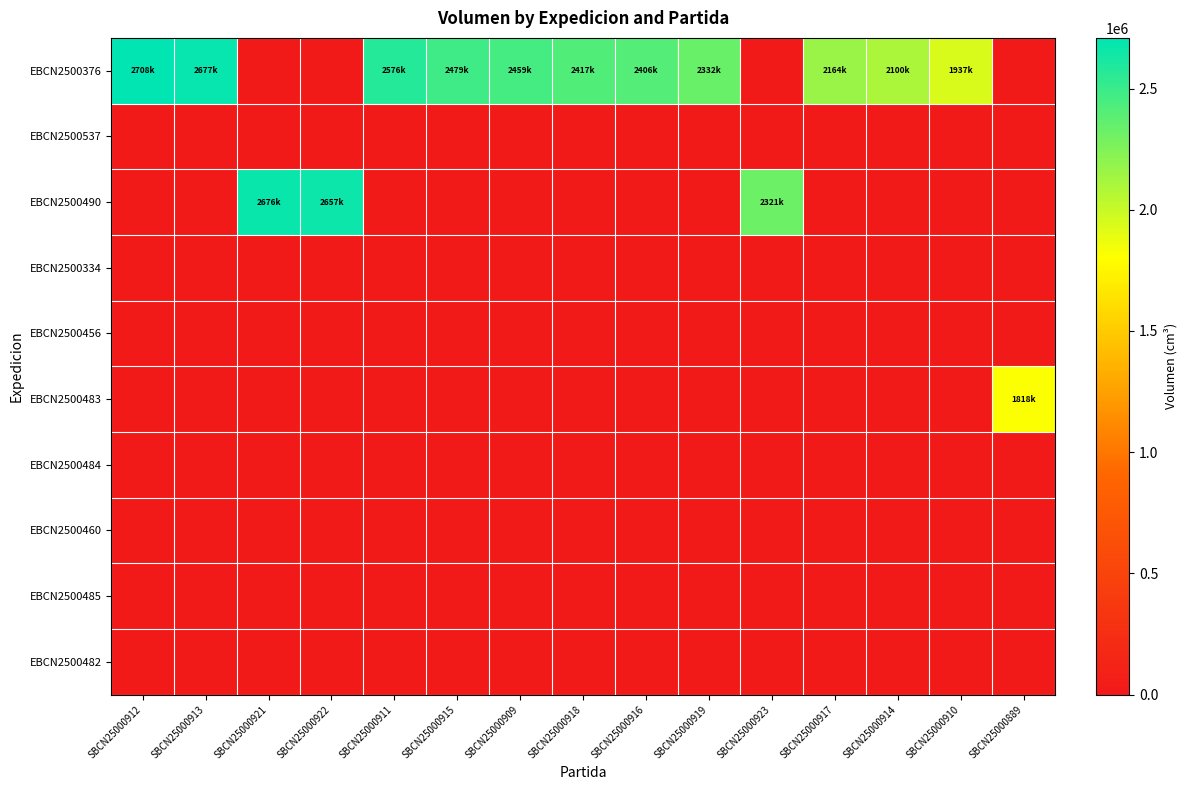

Reading right to left, transcribe all the data shown in this chart.

EBCN2500376: SBCN25000889=0	SBCN25000910=1937250	SBCN25000914=2100560	SBCN25000917=2164158	SBCN25000923=0	SBCN25000919=2332152	SBCN25000916=2406690	SBCN25000918=2417064	SBCN25000909=2459788	SBCN25000915=2479680	SBCN25000911=2576640	SBCN25000922=0	SBCN25000921=0	SBCN25000913=2677500	SBCN25000912=2708910
EBCN2500537: SBCN25000889=0	SBCN25000910=0	SBCN25000914=0	SBCN25000917=0	SBCN25000923=0	SBCN25000919=0	SBCN25000916=0	SBCN25000918=0	SBCN25000909=0	SBCN25000915=0	SBCN25000911=0	SBCN25000922=0	SBCN25000921=0	SBCN25000913=0	SBCN25000912=0
EBCN2500490: SBCN25000889=0	SBCN25000910=0	SBCN25000914=0	SBCN25000917=0	SBCN25000923=2321748	SBCN25000919=0	SBCN25000916=0	SBCN25000918=0	SBCN25000909=0	SBCN25000915=0	SBCN25000911=0	SBCN25000922=2657205	SBCN25000921=2676888	SBCN25000913=0	SBCN25000912=0
EBCN2500334: SBCN25000889=0	SBCN25000910=0	SBCN25000914=0	SBCN25000917=0	SBCN25000923=0	SBCN25000919=0	SBCN25000916=0	SBCN25000918=0	SBCN25000909=0	SBCN25000915=0	SBCN25000911=0	SBCN25000922=0	SBCN25000921=0	SBCN25000913=0	SBCN25000912=0
EBCN2500456: SBCN25000889=0	SBCN25000910=0	SBCN25000914=0	SBCN25000917=0	SBCN25000923=0	SBCN25000919=0	SBCN25000916=0	SBCN25000918=0	SBCN25000909=0	SBCN25000915=0	SBCN25000911=0	SBCN25000922=0	SBCN25000921=0	SBCN25000913=0	SBCN25000912=0
EBCN2500483: SBCN25000889=1818960	SBCN25000910=0	SBCN25000914=0	SBCN25000917=0	SBCN25000923=0	SBCN25000919=0	SBCN25000916=0	SBCN25000918=0	SBCN25000909=0	SBCN25000915=0	SBCN25000911=0	SBCN25000922=0	SBCN25000921=0	SBCN25000913=0	SBCN25000912=0
EBCN2500484: SBCN25000889=0	SBCN25000910=0	SBCN25000914=0	SBCN25000917=0	SBCN25000923=0	SBCN25000919=0	SBCN25000916=0	SBCN25000918=0	SBCN25000909=0	SBCN25000915=0	SBCN25000911=0	SBCN25000922=0	SBCN25000921=0	SBCN25000913=0	SBCN25000912=0
EBCN2500460: SBCN25000889=0	SBCN25000910=0	SBCN25000914=0	SBCN25000917=0	SBCN25000923=0	SBCN25000919=0	SBCN25000916=0	SBCN25000918=0	SBCN25000909=0	SBCN25000915=0	SBCN25000911=0	SBCN25000922=0	SBCN25000921=0	SBCN25000913=0	SBCN25000912=0
EBCN2500485: SBCN25000889=0	SBCN25000910=0	SBCN25000914=0	SBCN25000917=0	SBCN25000923=0	SBCN25000919=0	SBCN25000916=0	SBCN25000918=0	SBCN25000909=0	SBCN25000915=0	SBCN25000911=0	SBCN25000922=0	SBCN25000921=0	SBCN25000913=0	SBCN25000912=0
EBCN2500482: SBCN25000889=0	SBCN25000910=0	SBCN25000914=0	SBCN25000917=0	SBCN25000923=0	SBCN25000919=0	SBCN25000916=0	SBCN25000918=0	SBCN25000909=0	SBCN25000915=0	SBCN25000911=0	SBCN25000922=0	SBCN25000921=0	SBCN25000913=0	SBCN25000912=0